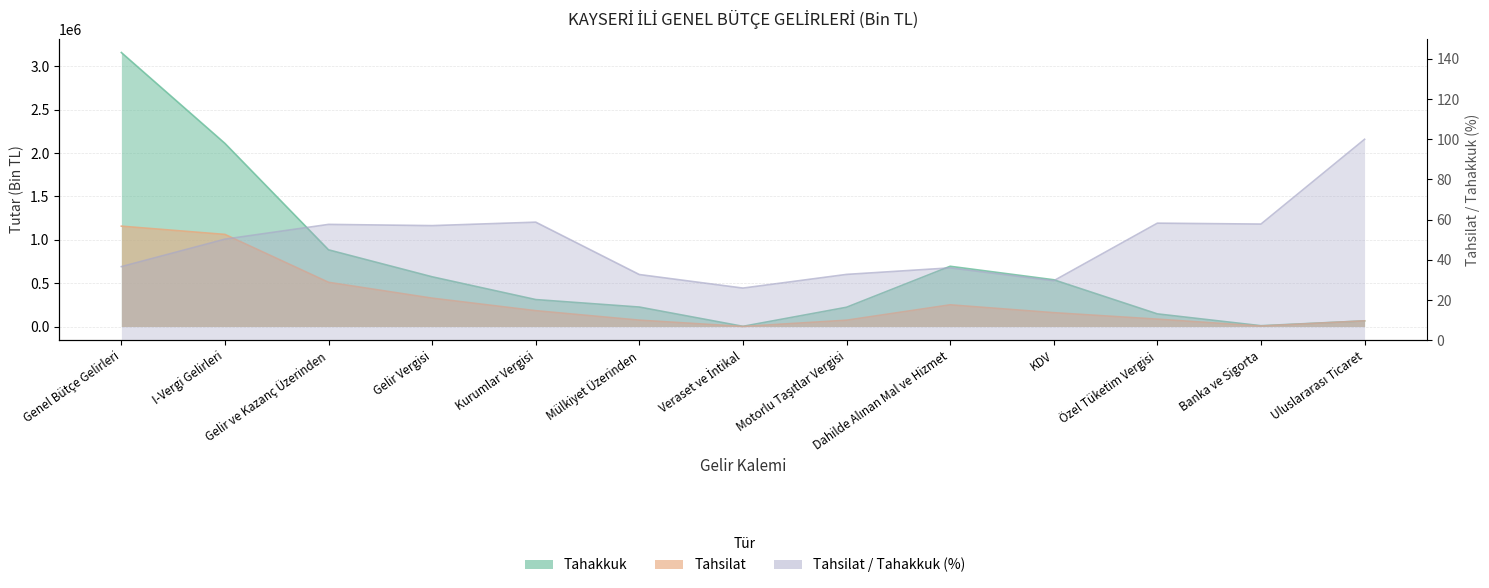

True or false: Tahsilat_Tahakkuk and Tahsilat intersect in this chart.

False